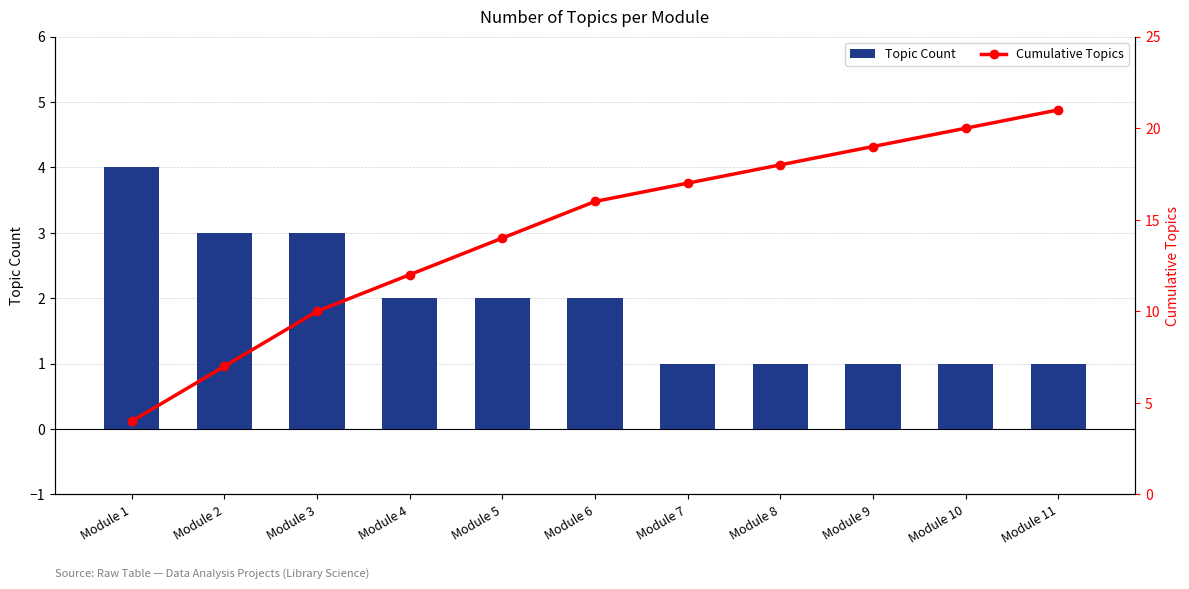

Rank the categories by Topic Count value from lowest to highest.

Module 7, Module 8, Module 9, Module 10, Module 11, Module 4, Module 5, Module 6, Module 2, Module 3, Module 1